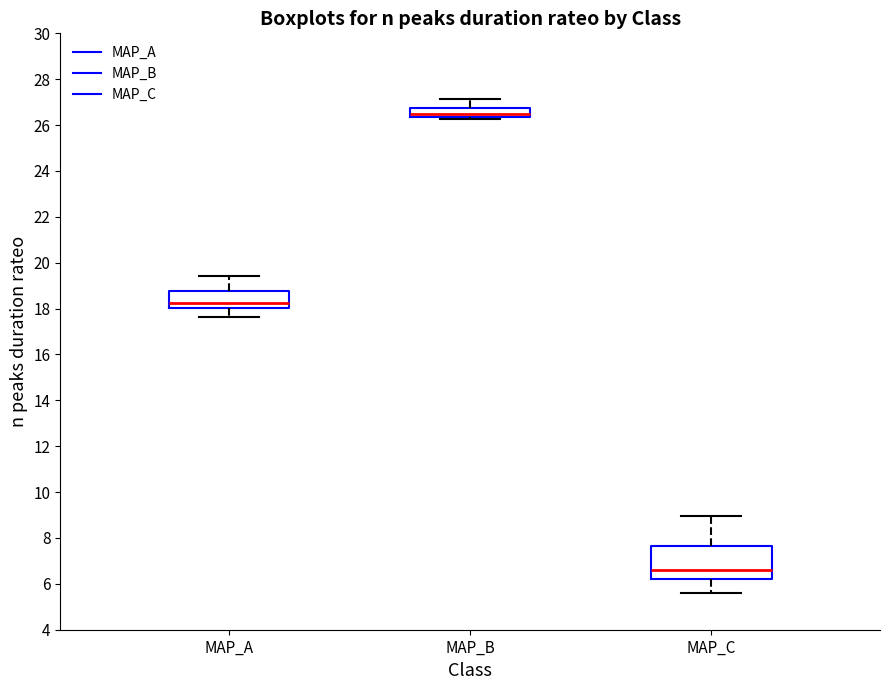

Reading left to right, read every box against the y-axis: the position of its median line, the range the box covers, and the ends of its whiskers. The values are not printed on the chart, so give them approximately, as read against the axis.

MAP_A: median 18.2, box 18.0 to 18.8, whiskers 17.6 to 19.4
MAP_B: median 26.4 (just above the box's lower edge), box 26.4 to 26.8, whiskers 26.2 to 27.2
MAP_C: median 6.6, box 6.2 to 7.6, whiskers 5.6 to 9.0